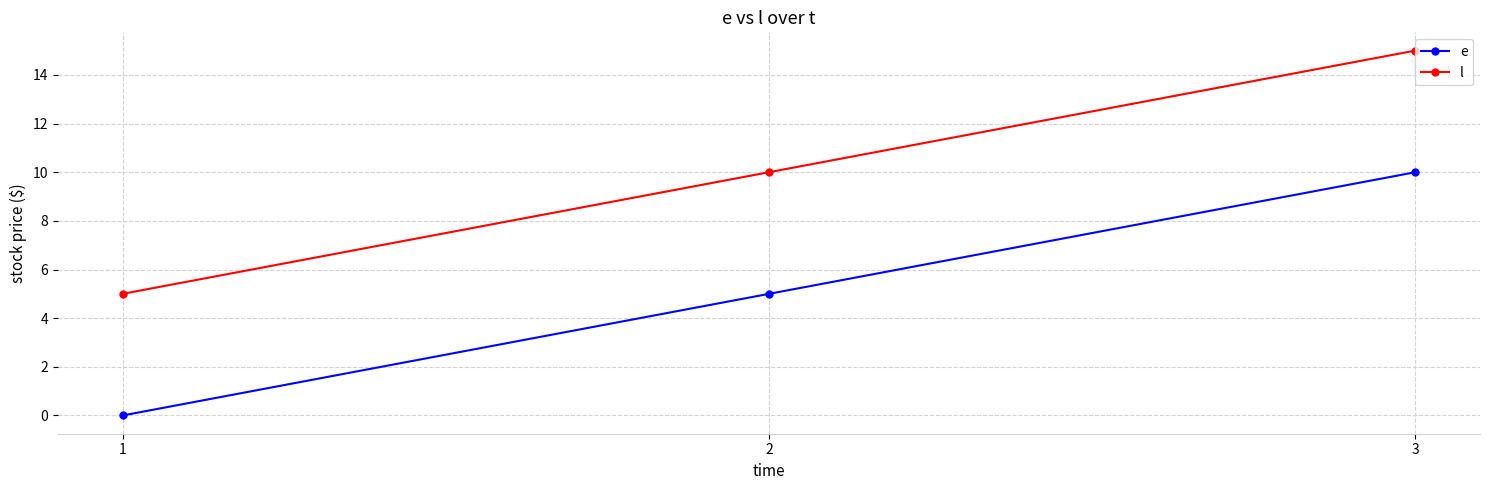

What value does the l series have at 1?

5